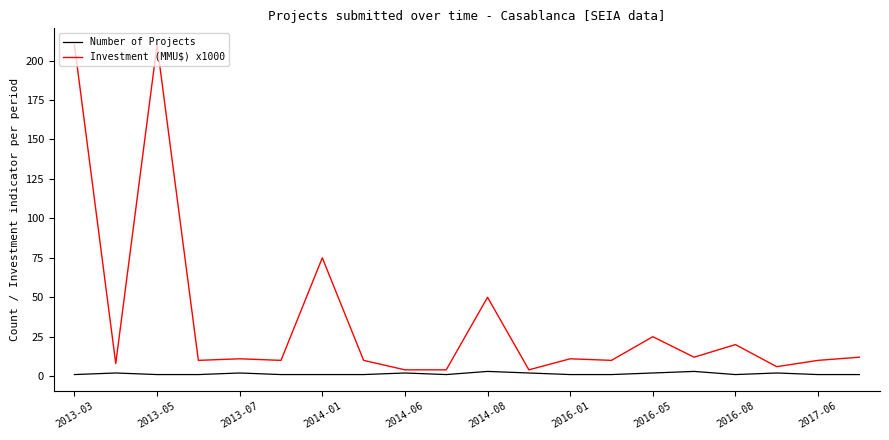

Which series has the largest total across all categories?

Investment (MMU$) x1000